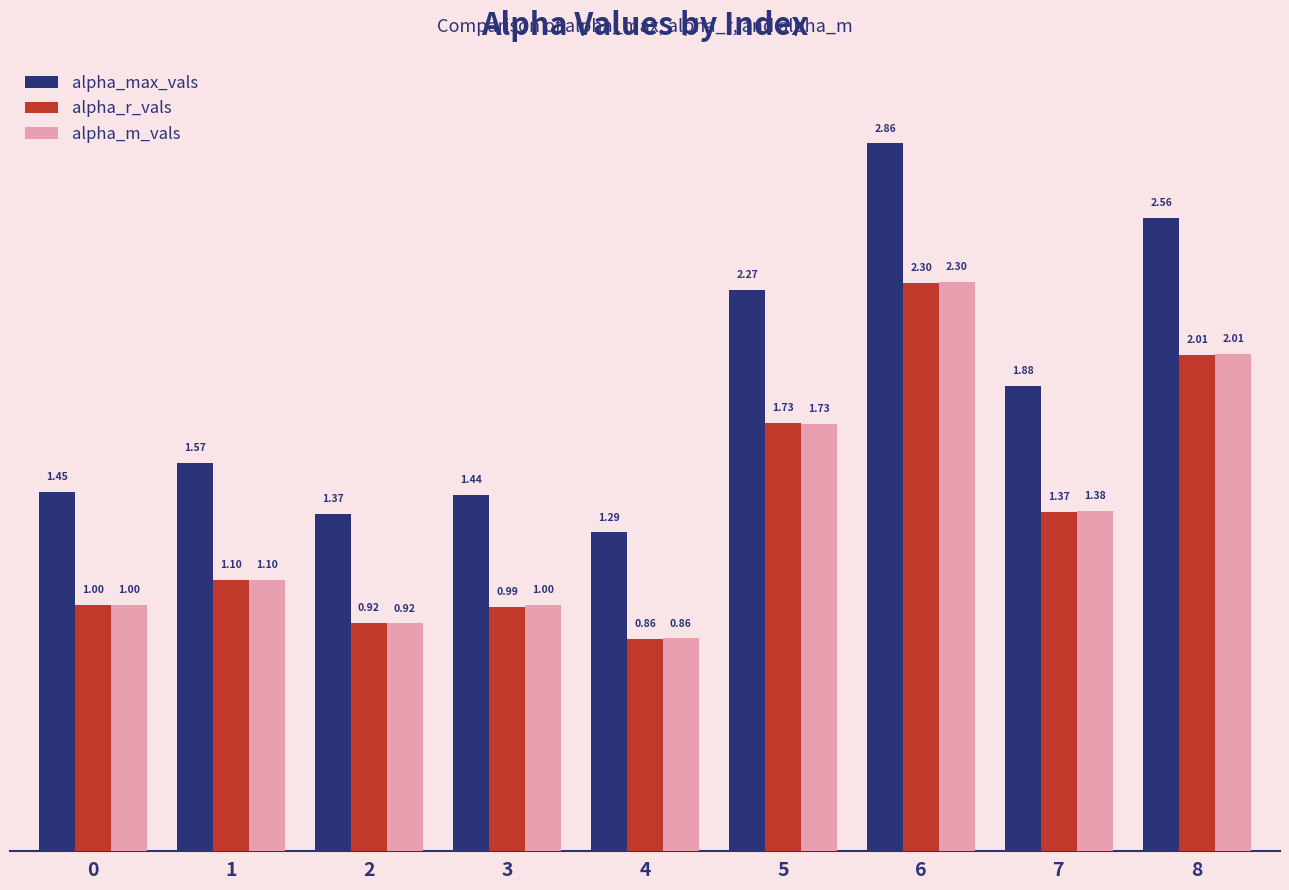

Rank the categories by alpha_r_vals value from lowest to highest.

4, 2, 3, 0, 1, 7, 5, 8, 6